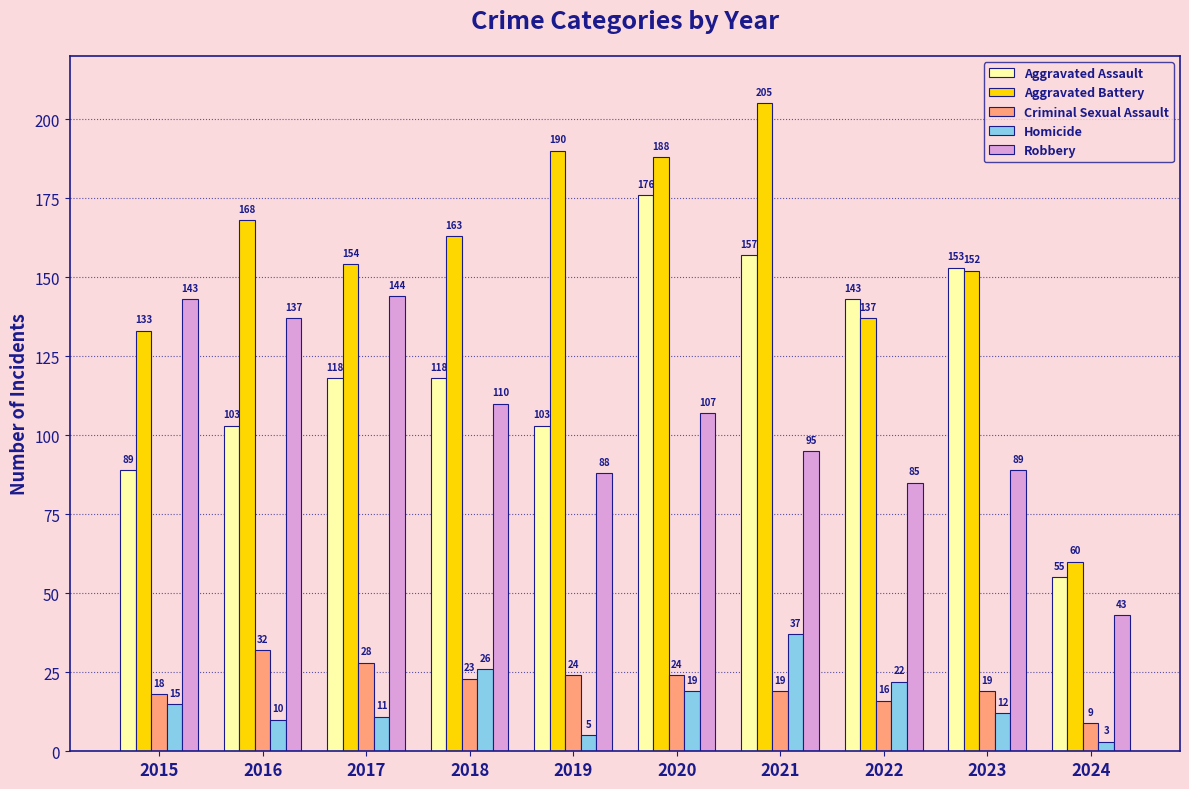

Is it true that Homicide equals 17 at 2016?

False